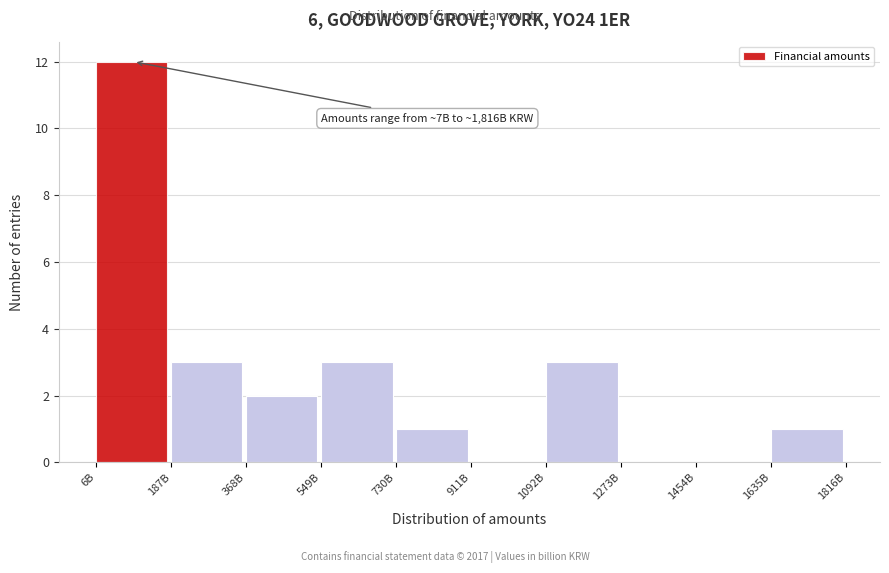

Reading left to right, what are all the values shown in this chart?

6B=12	187B=3	368B=2	549B=3	730B=1	911B=0	1092B=3	1273B=0	1454B=0	1635B=1